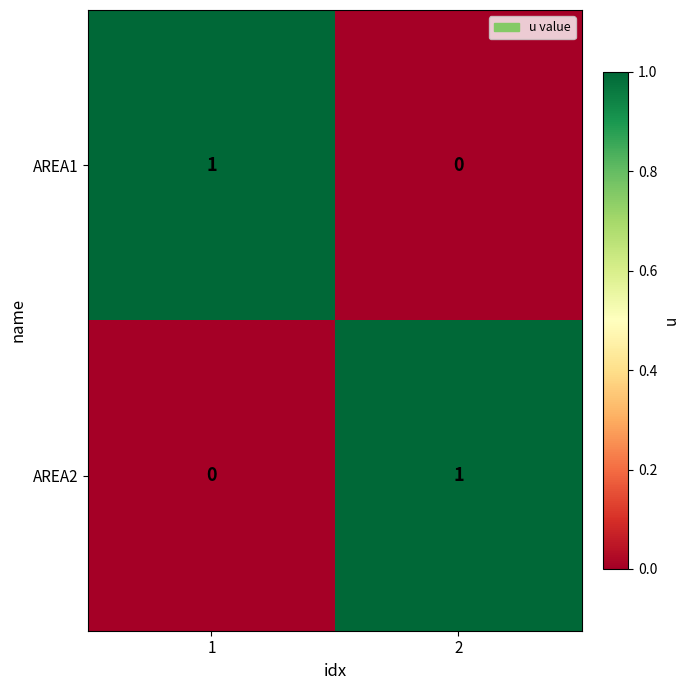

At 2, list the series in order from smallest to largest.

AREA1, AREA2